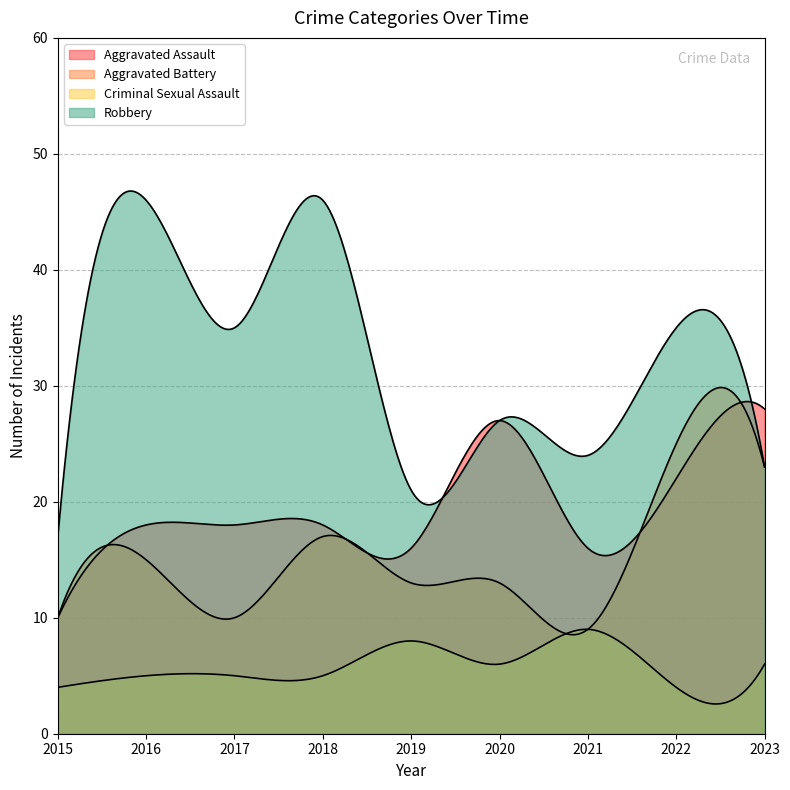

True or false: Criminal Sexual Assault and Aggravated Assault cross at least once.

False